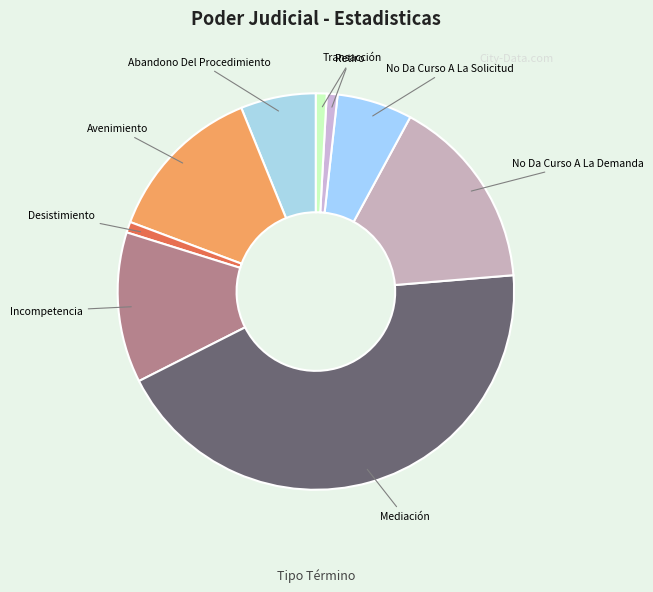

How many segments does this pie chart have?

9